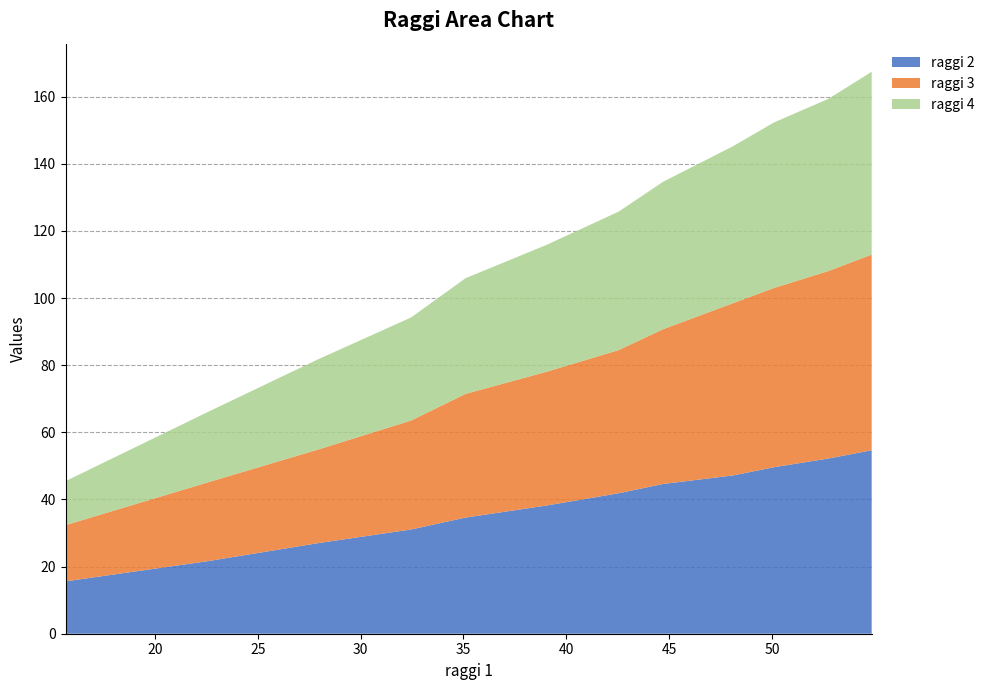

Reading left to right, list all the values displayed in this chart.

raggi 2: 15.6	21.6	27.0	31.1	34.6	38.2	41.9	44.6	47.1	49.6	52.2	54.6
raggi 3: 16.8	23.5	27.9	32.5	36.9	39.9	42.6	46.1	51.3	53.4	55.9	58.3
raggi 4: 13.1	21.0	26.9	30.7	34.5	37.8	41.2	43.9	46.8	49.3	51.3	54.5